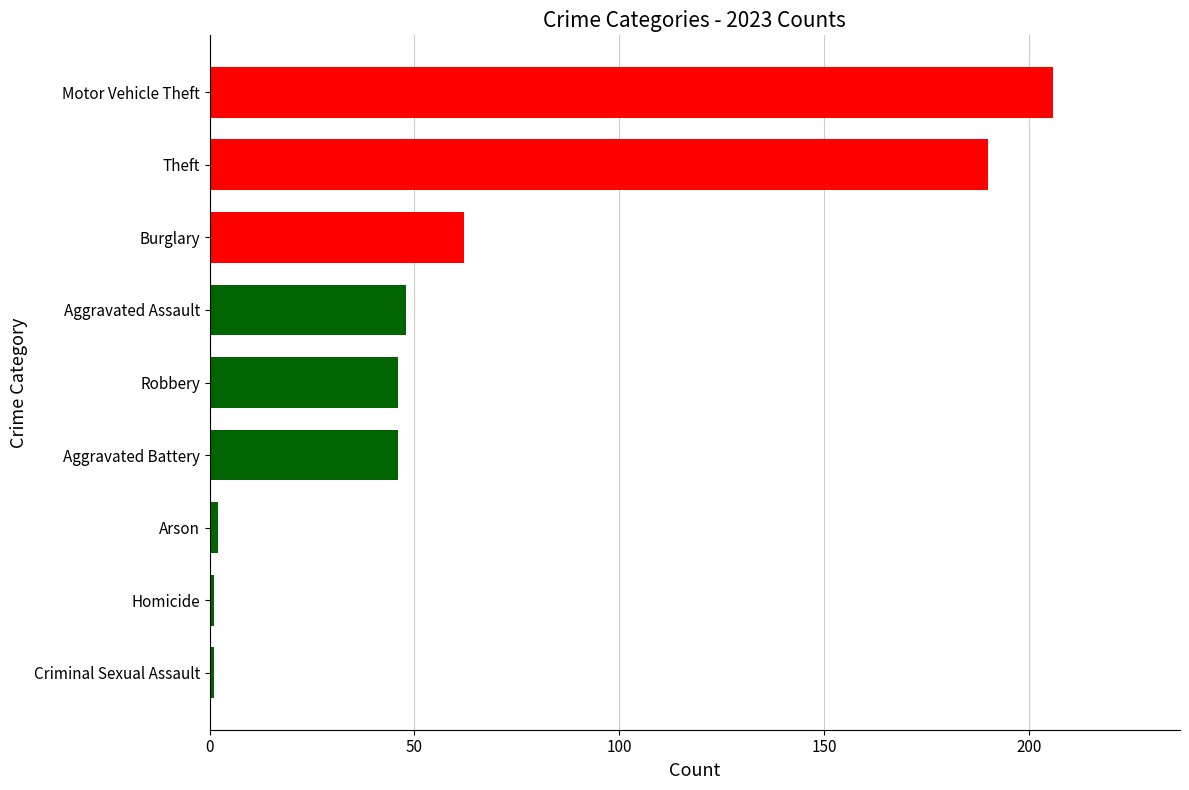

Which label corresponds to the largest value in the chart?

Motor Vehicle Theft